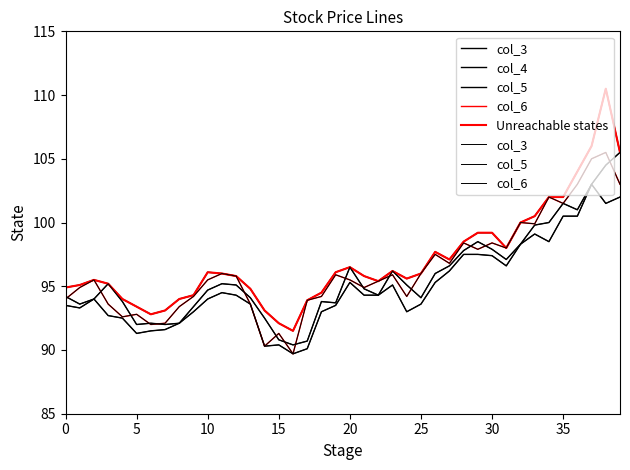

Between 5 and 35, which series saw the biggest shift?

col_3